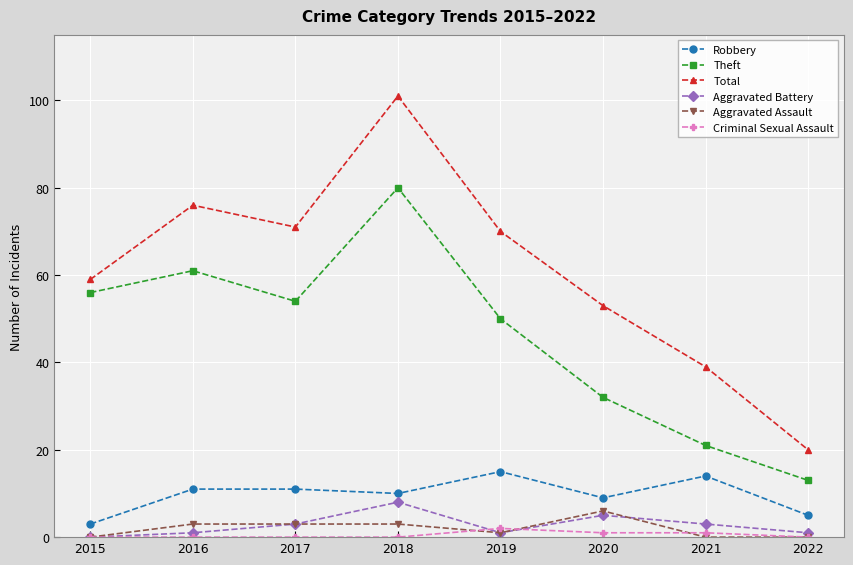

What is the sum of all Aggravated Assault values?

16